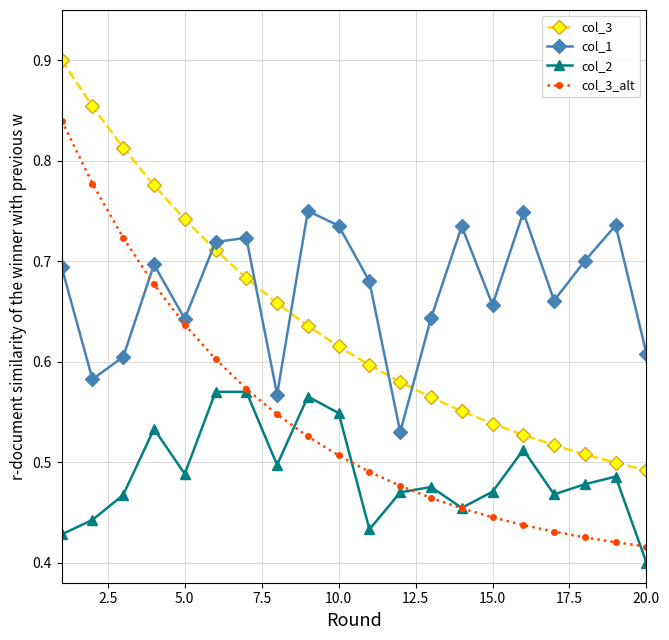

List the series in order of their overall mean, highest first.

col_1, col_3, col_3_alt, col_2